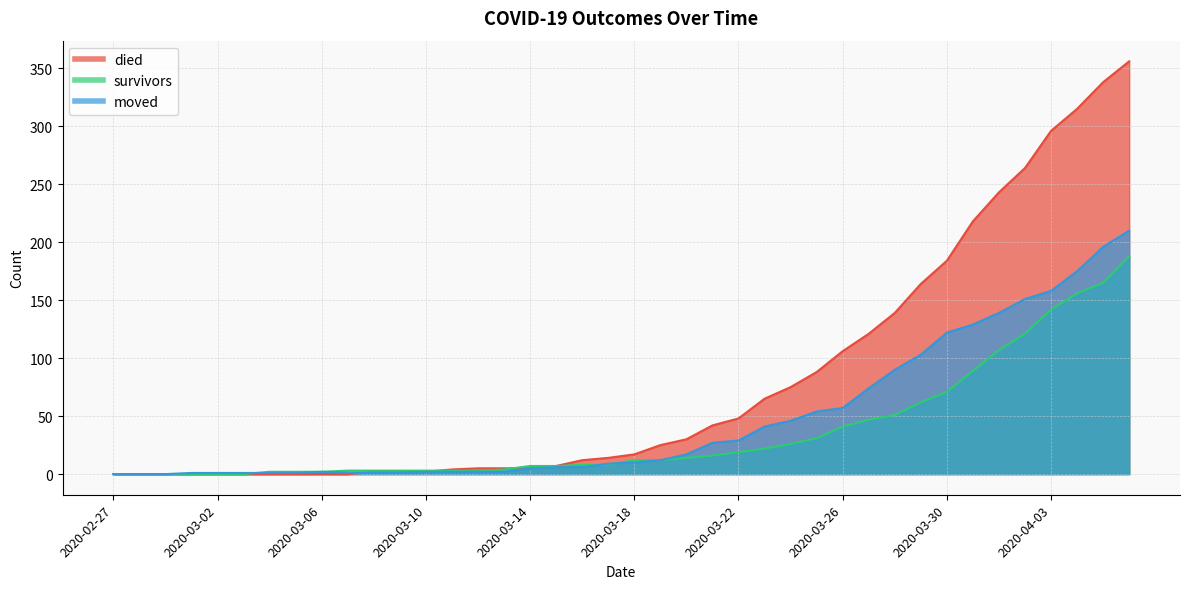

Reading left to right, transcribe all the data shown in this chart.

died: 0	0	0	0	0	0	0	0	0	0	2	2	2	4	5	5	5	7	12	14	17	25	30	42	48	65	75	88	106	121	139	164	184	218	243	264	296	315	338	356
survivors: 0	0	0	0	0	0	2	2	2	3	3	3	3	3	3	4	7	7	8	8	12	12	14	16	19	22	26	31	41	47	51	62	71	89	107	121	142	156	165	188
moved: 0	0	0	1	1	1	1	1	2	1	1	1	2	2	2	2	5	6	6	9	10	12	17	27	29	41	46	54	57	74	90	103	122	129	139	151	158	175	196	210